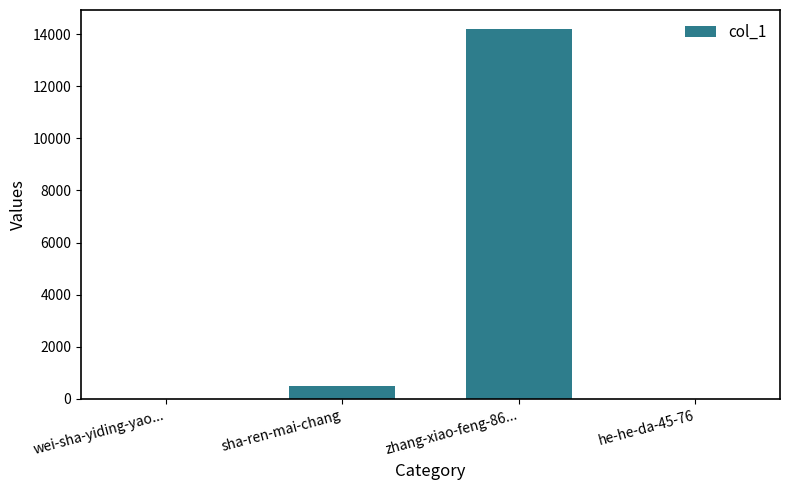

How many distinct data groups are displayed?

1